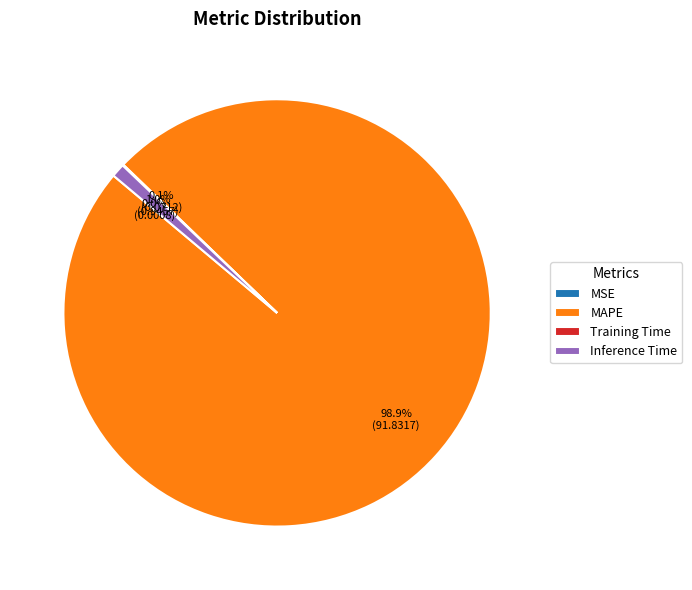

What is the largest slice in the pie chart?

MAPE